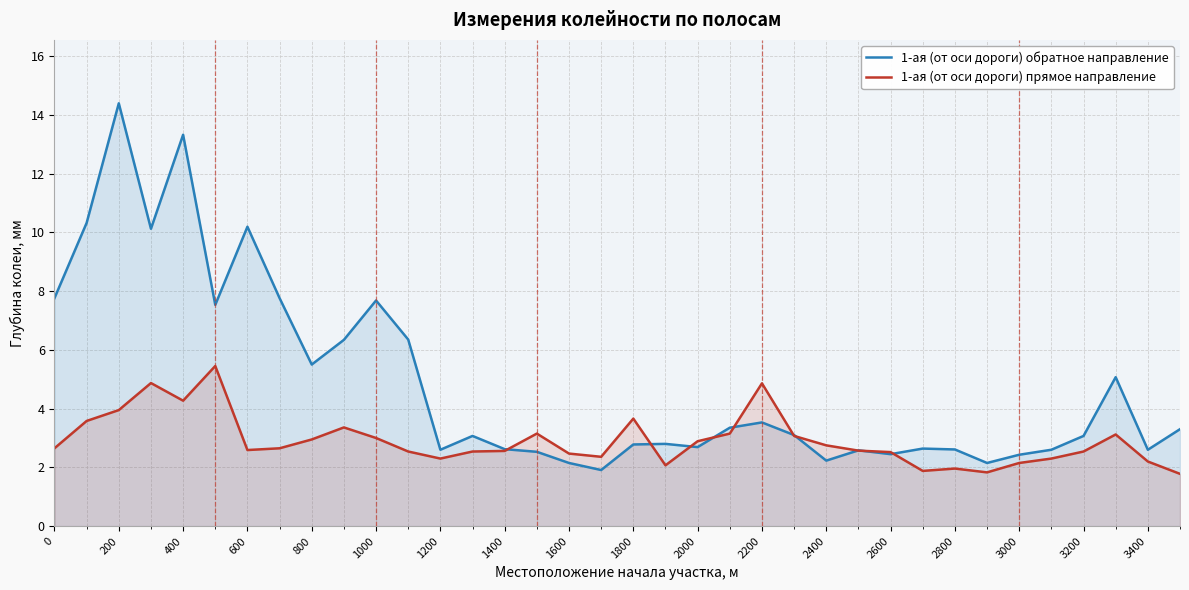

The value of 1-ая (от оси дороги) обратное направление at 2400 is 2.2. True or false?

True